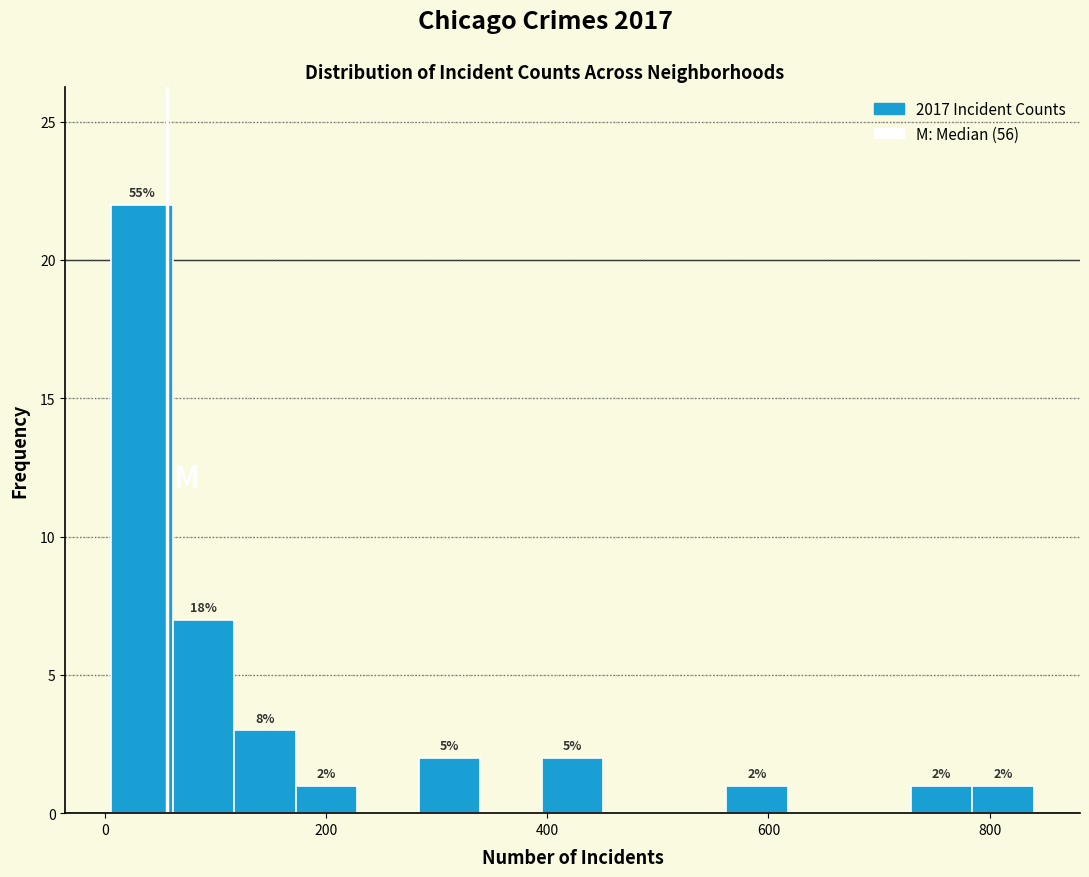

Around what value on the x-axis is the tallest bar? Give the approximate position of its centre, as read against the axis.

40